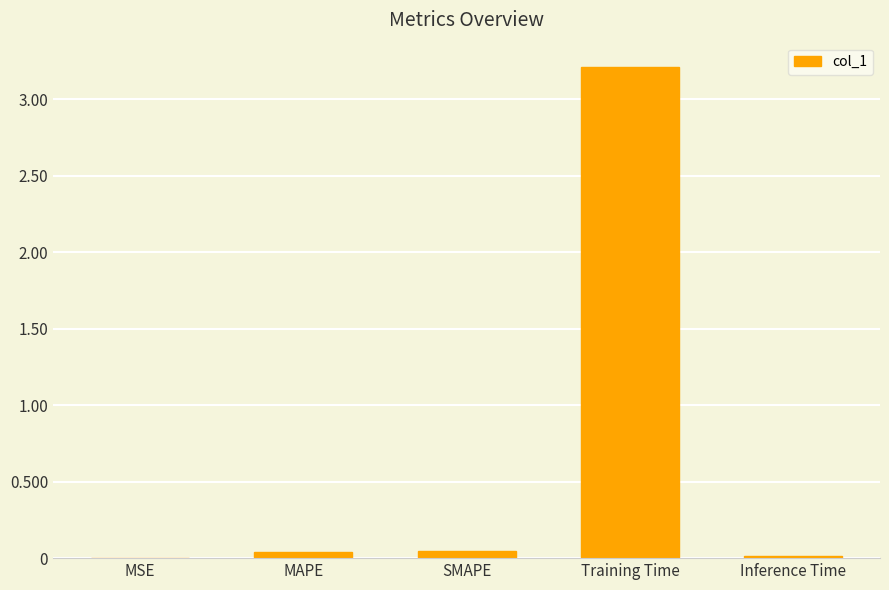

Which has a higher value, MAPE or MSE?

MAPE